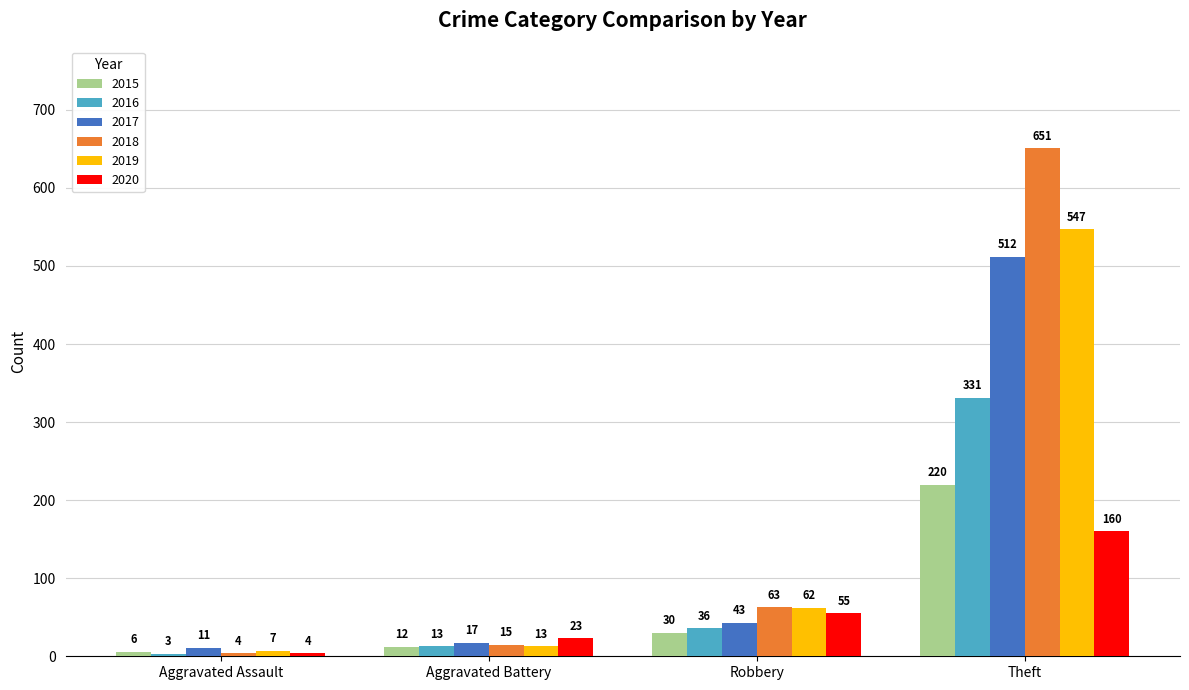

Which series has the largest range (max minus min)?

2018